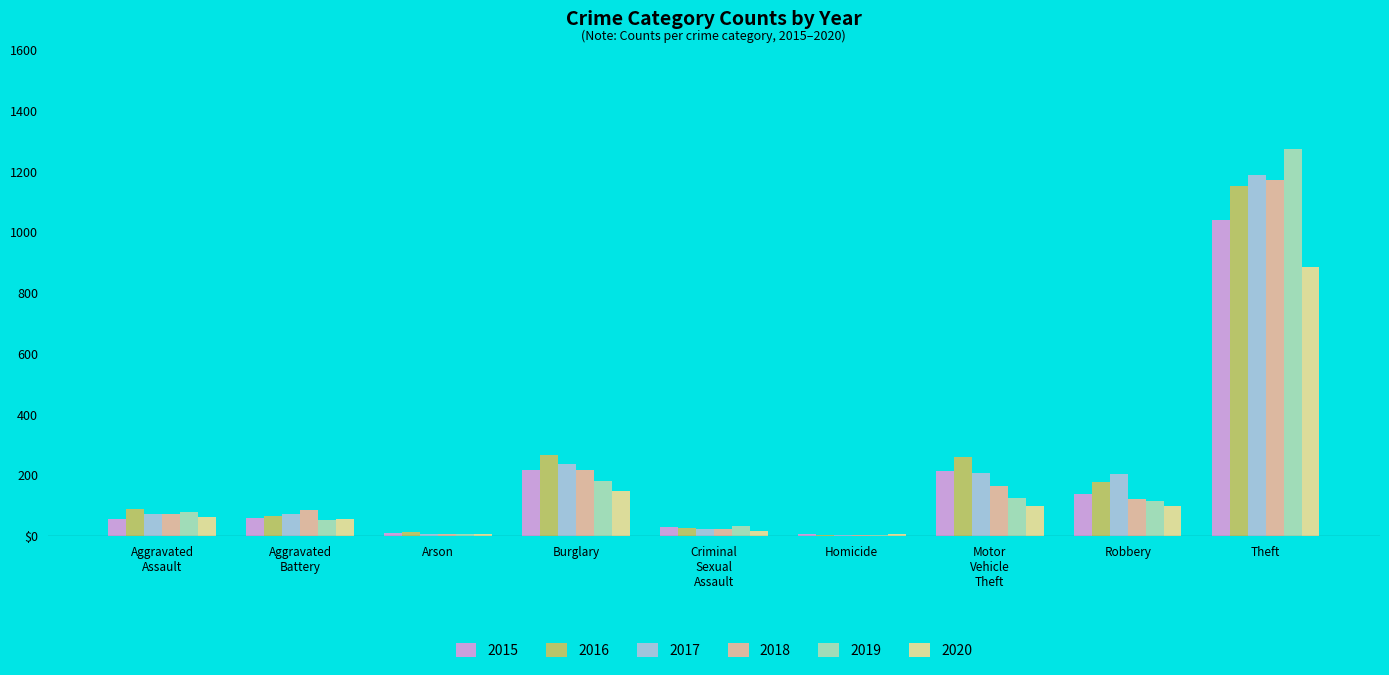

Where is 2020 nearest to the value 444?

Burglary